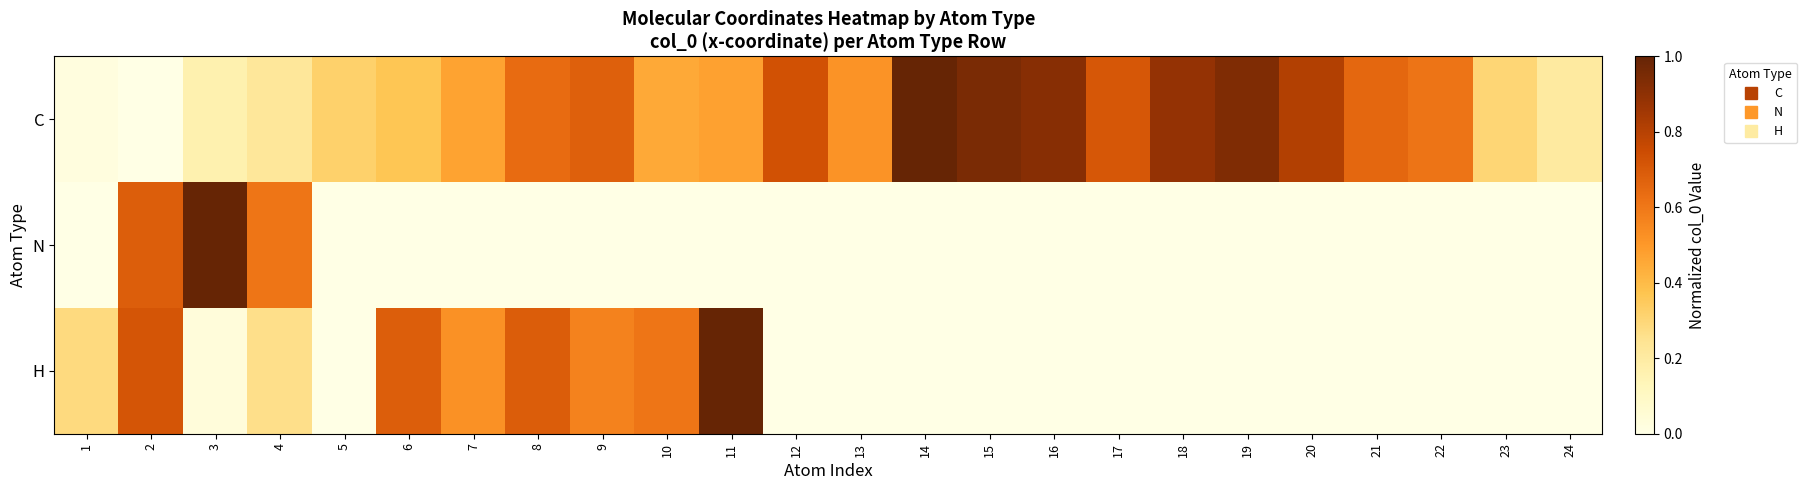

Rank the series by their average value, from highest to lowest.

C, H, N